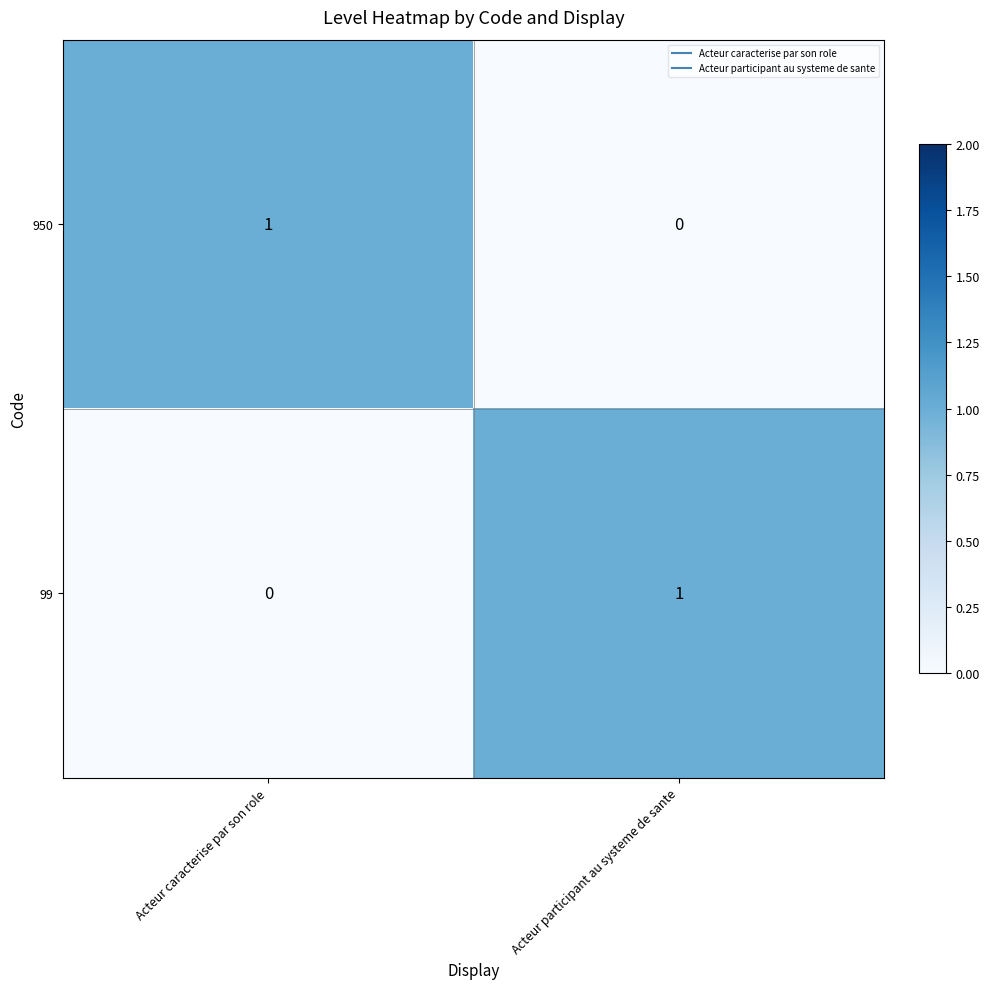

At Acteur participant au systeme de sante, list the series in order from largest to smallest.

99, 950